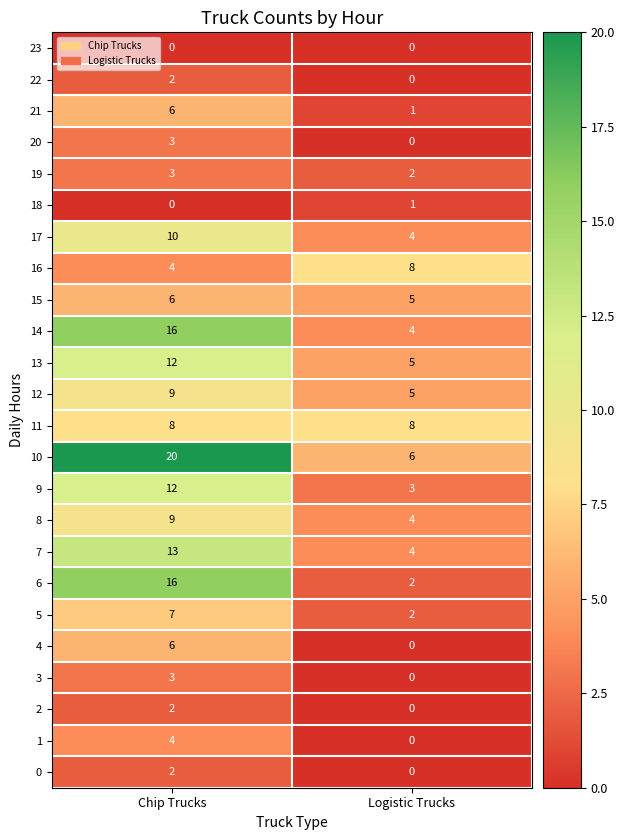

Read the 21 value at Chip Trucks.

6